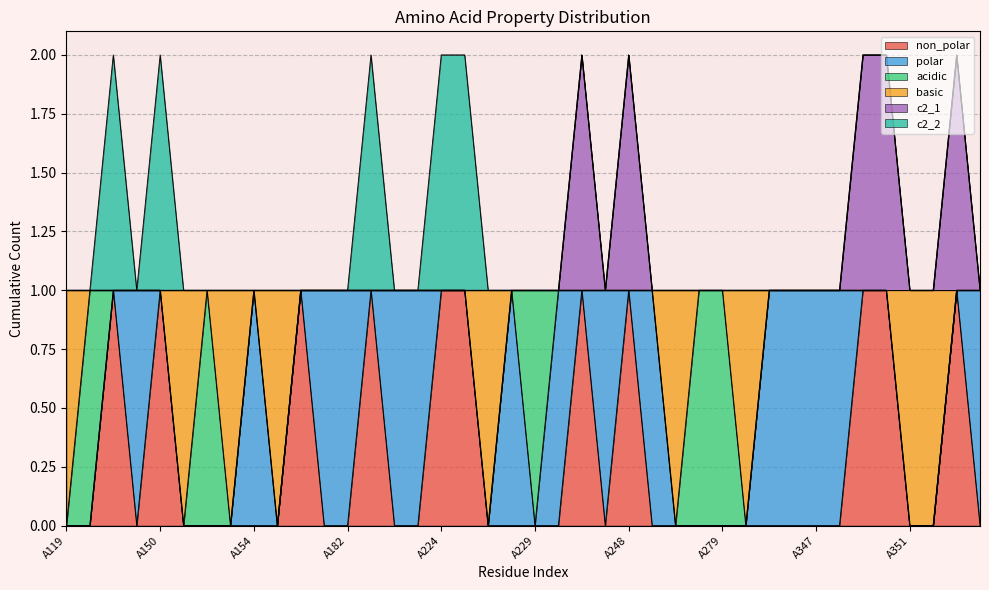

What are all the series names shown in the legend?

non_polar, polar, acidic, basic, c2_1, c2_2